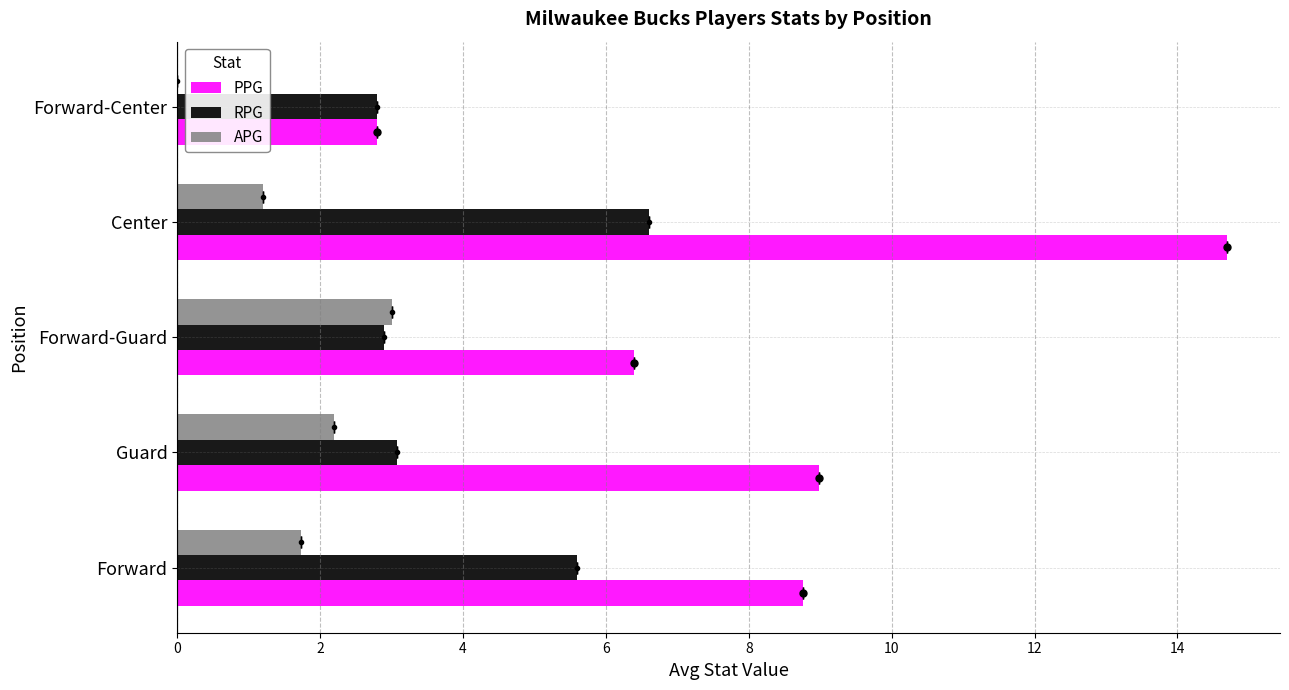

What is the approximate value of PPG at Guard?

9.0